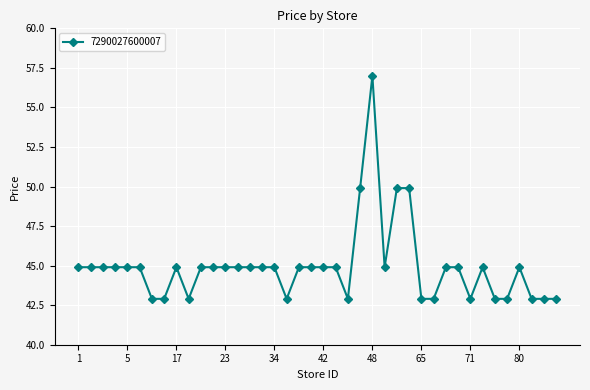

What is the greatest value displayed?

57.0